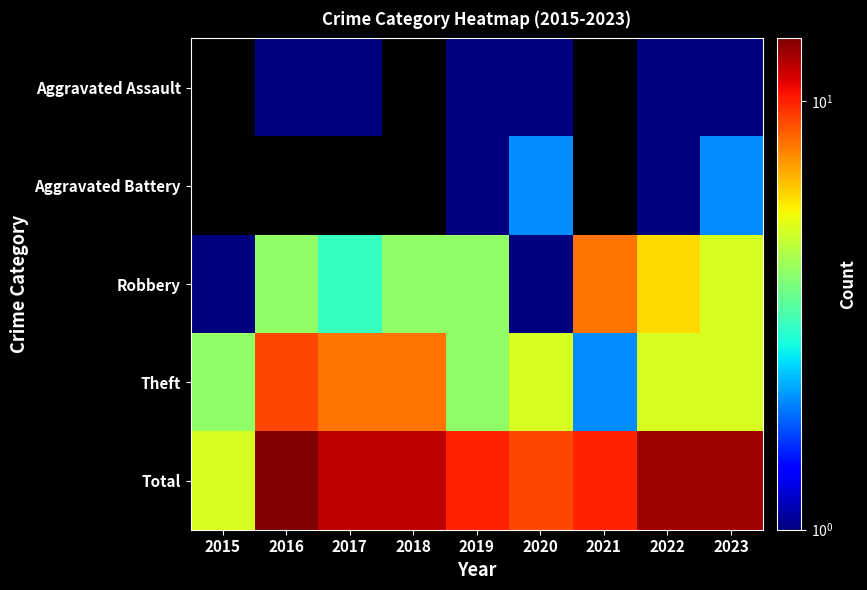

List the series in order of their overall mean, highest first.

Total, Theft, Aggravated Assault, Aggravated Battery, Robbery